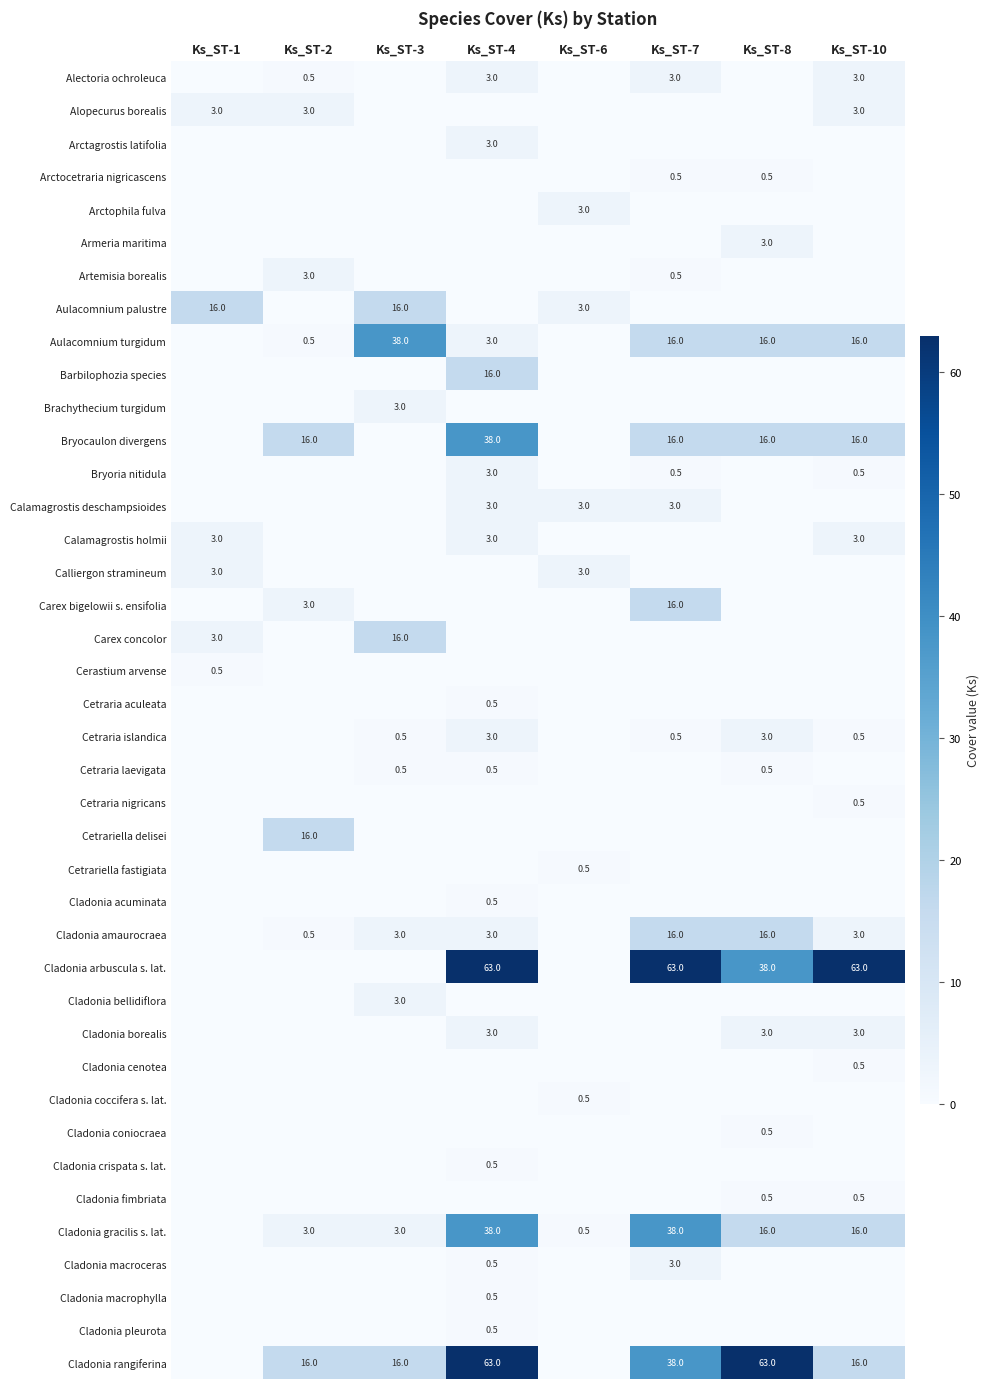

Is it true that Arctocetraria nigricascens equals 0.5 at Ks_ST-8?

True